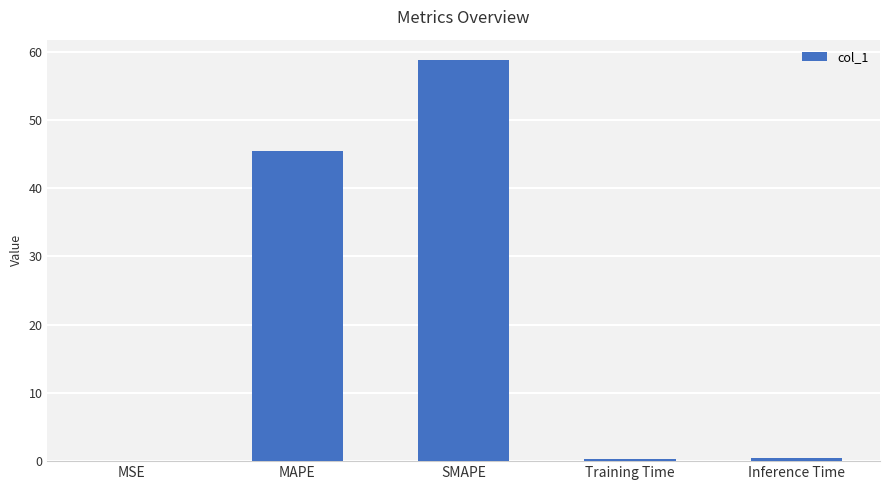

Reading left to right, list all the values displayed in this chart.

MSE=0.1	MAPE=45.5	SMAPE=58.8	Training Time=0.4	Inference Time=0.4